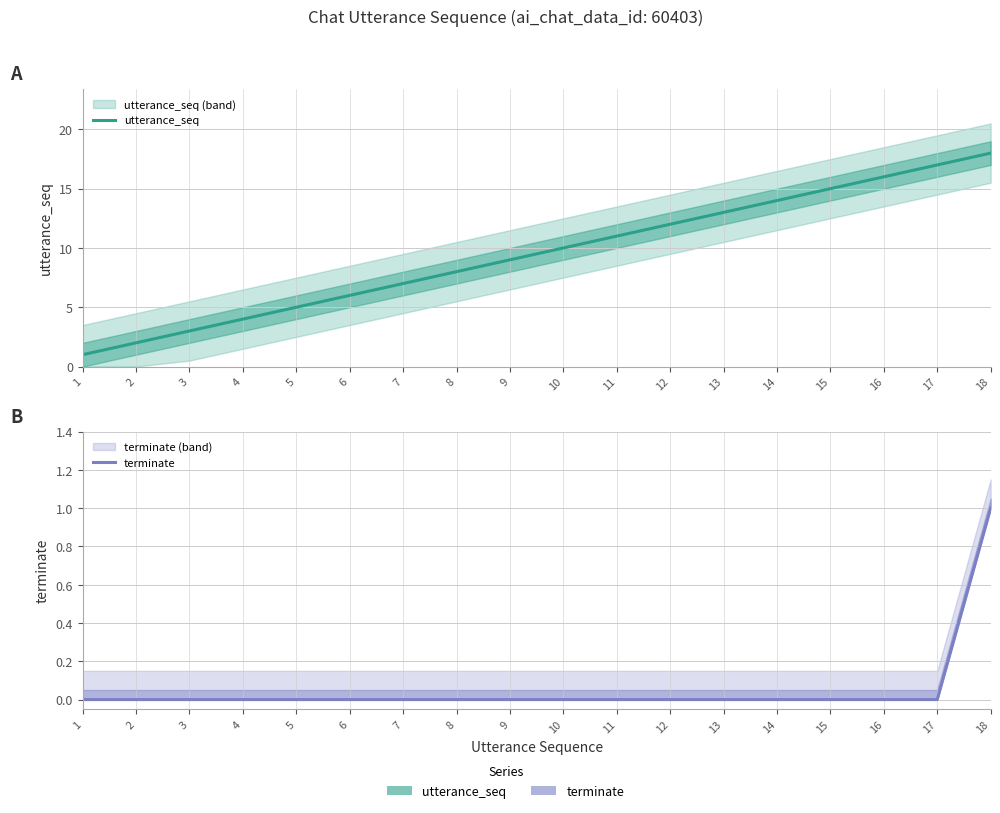

Is this an area chart (filled region under the line)?

No